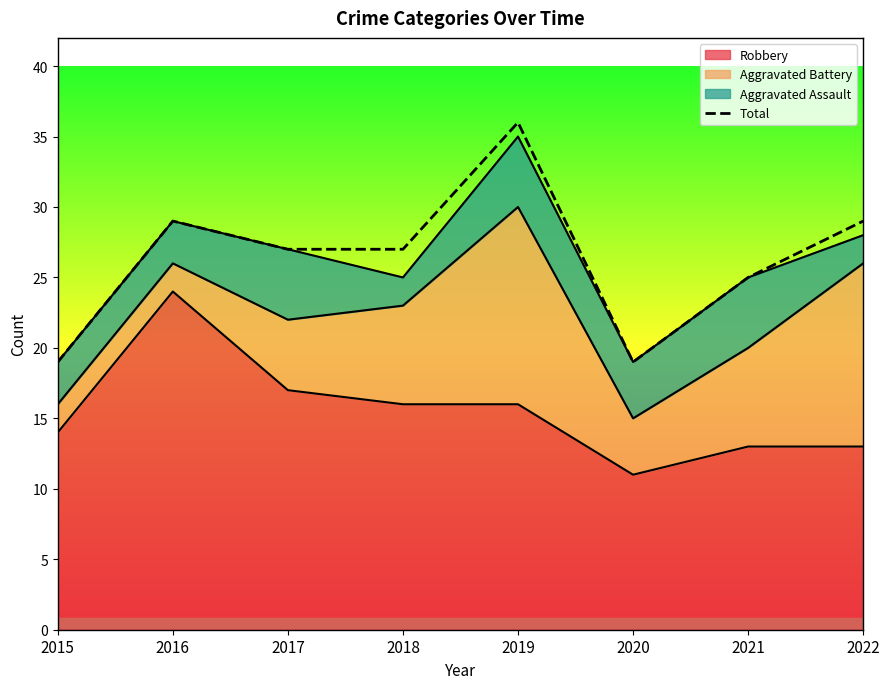

Which has a higher value, 2019 or 2021?

2019